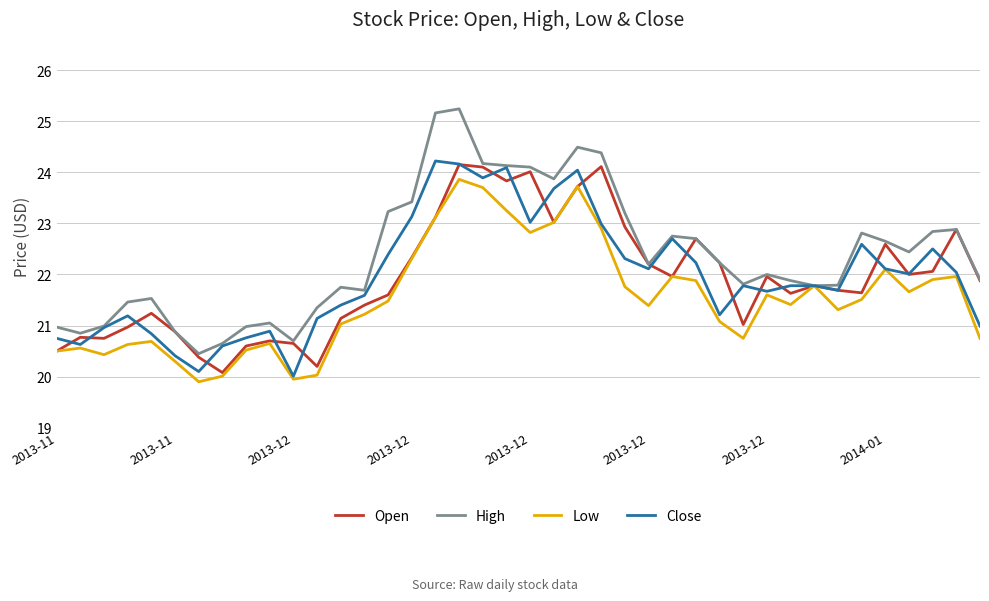

What are all the series names shown in the legend?

Open, High, Low, Close